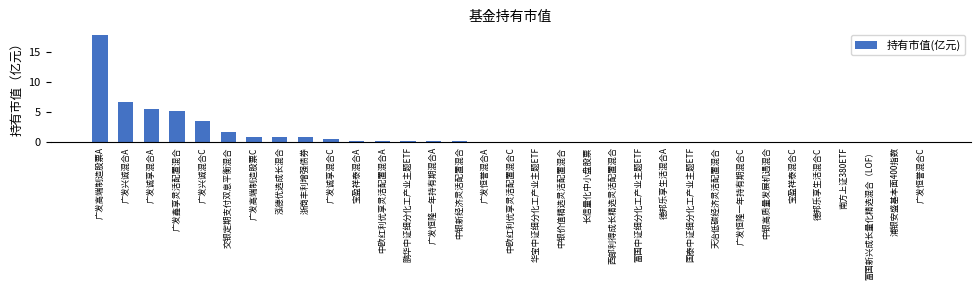

Read the value at 泓德优选成长混合.

0.9